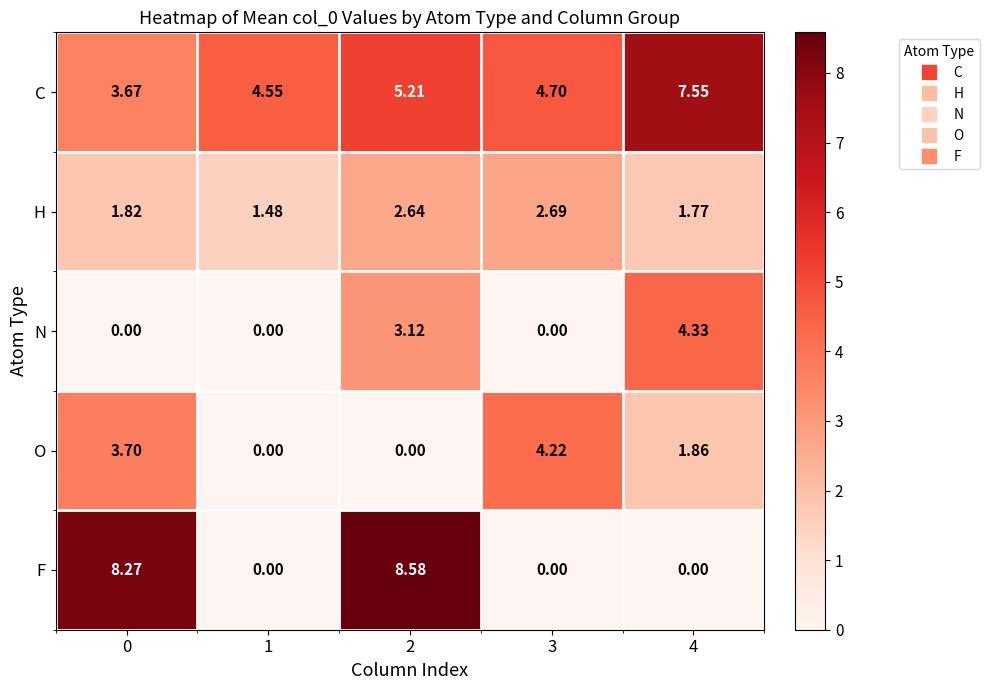

Between 2 and 4, which series saw the biggest shift?

F